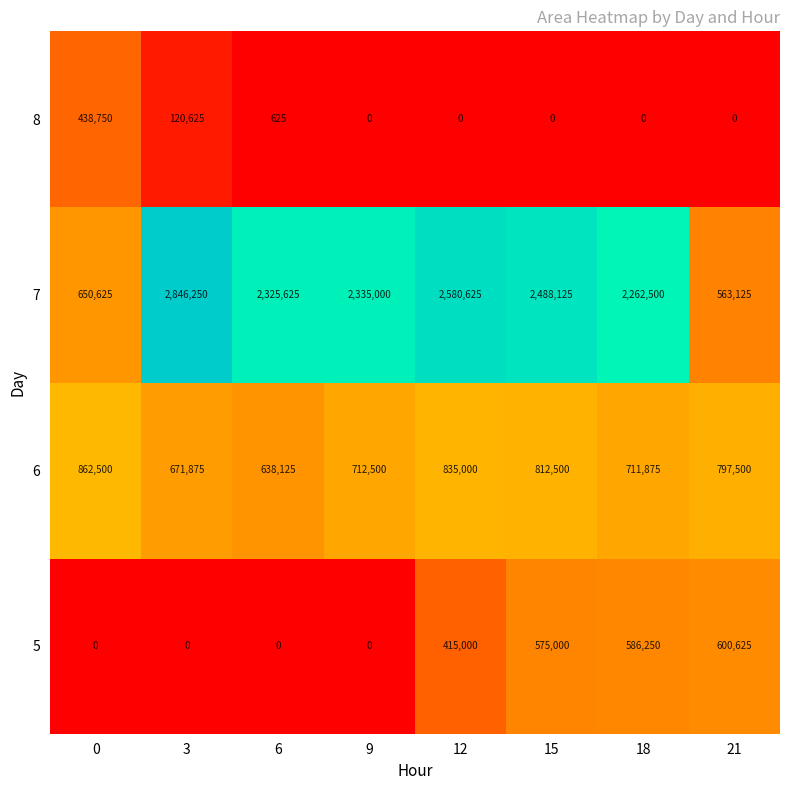

At 15, list the series in order from largest to smallest.

7, 6, 5, 8